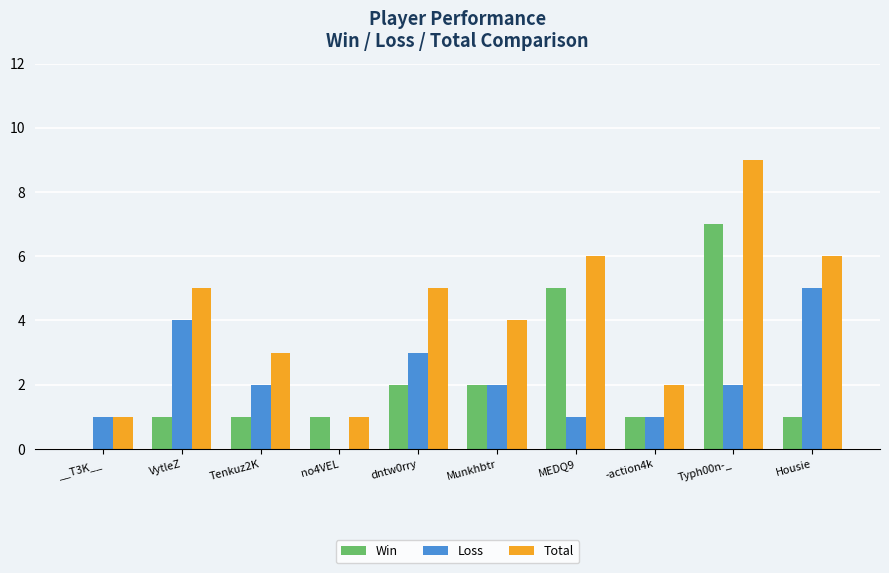

Are the bars horizontal?

No